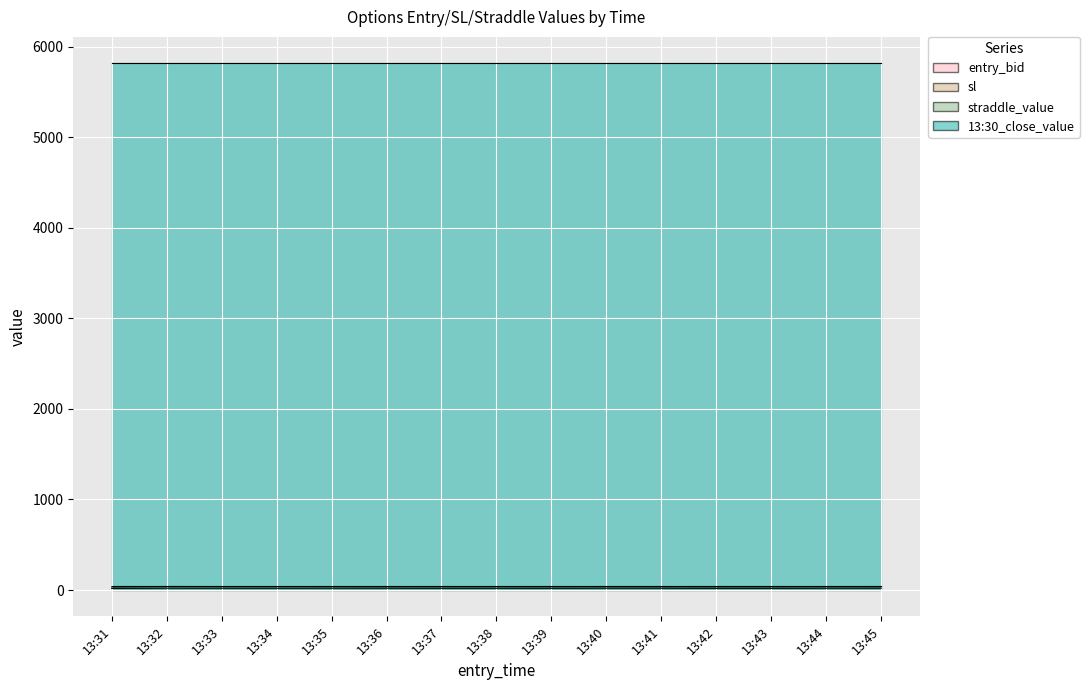

What is the value of the sl point at the 7th from the left?

36.7